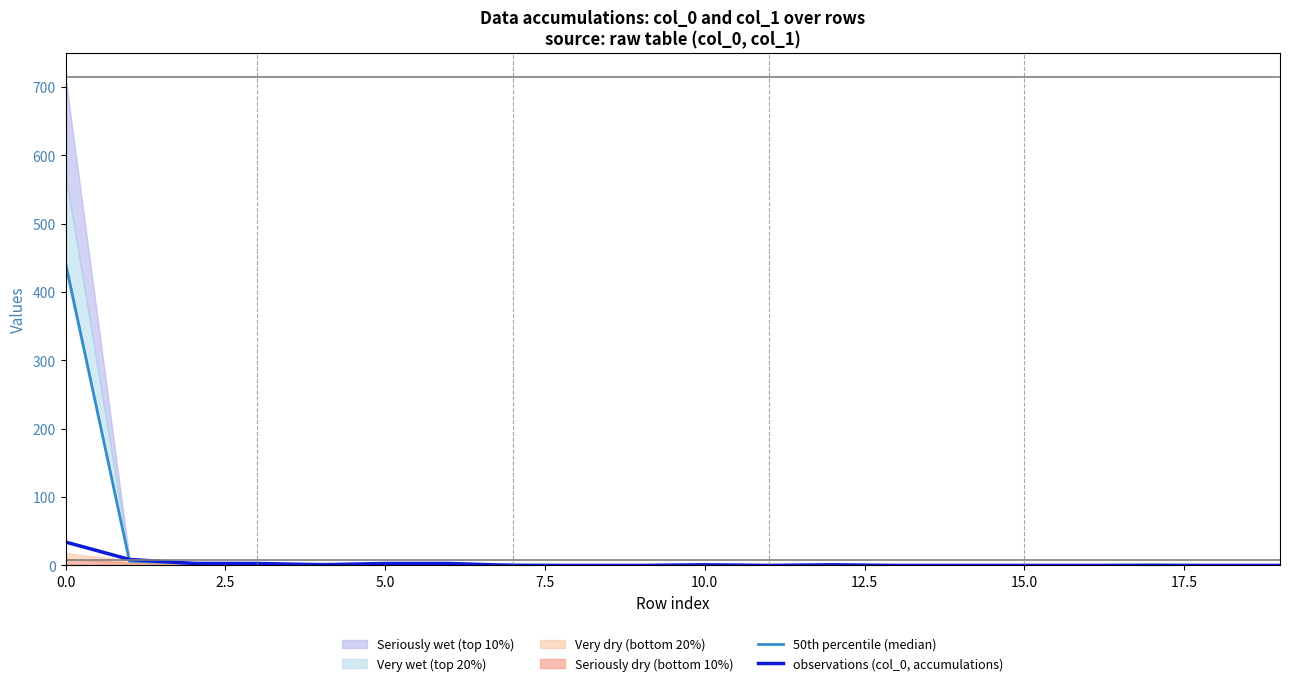

True or false: observations (col_0, accumulations) has a value of 0.0 at 15.0.

True